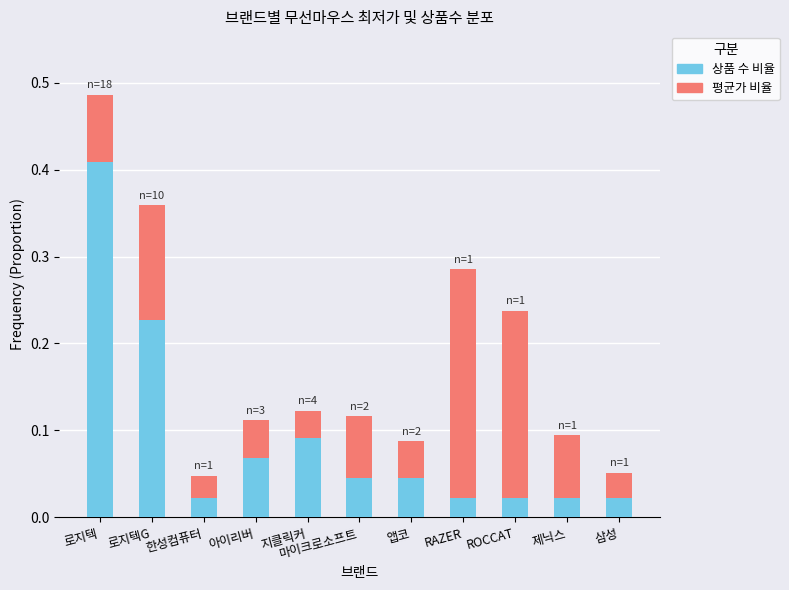

Which category has the highest value in the 상품 수 비율 series?

로지텍